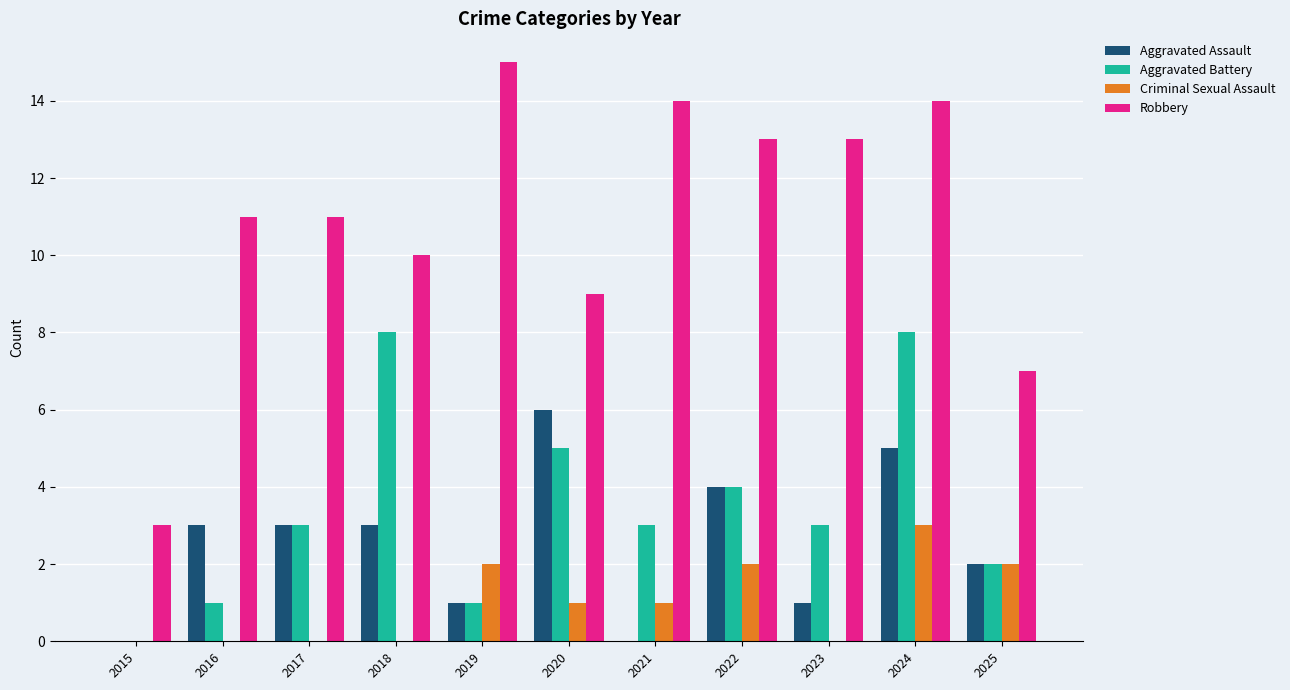

What is the total value across all series at 2023?

17